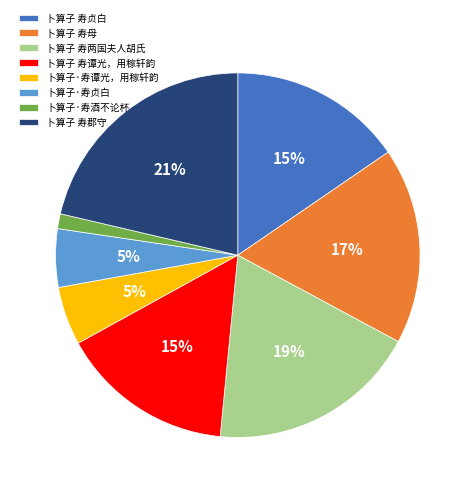

How many segments does this pie chart have?

8